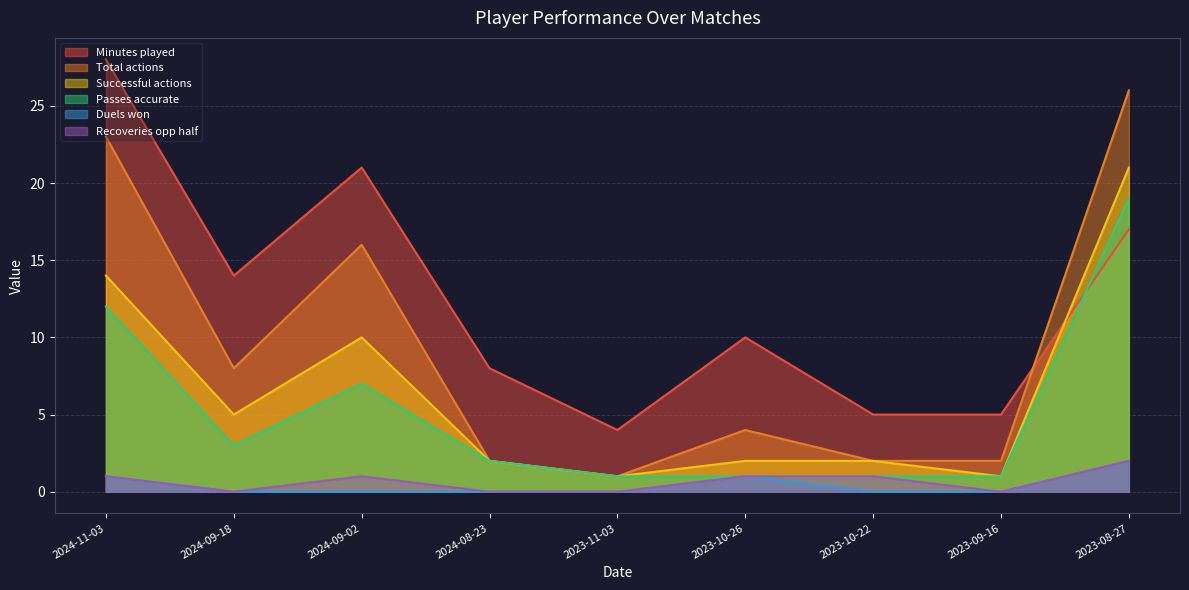

At which category does Total actions reach its first local peak?

2024-09-02